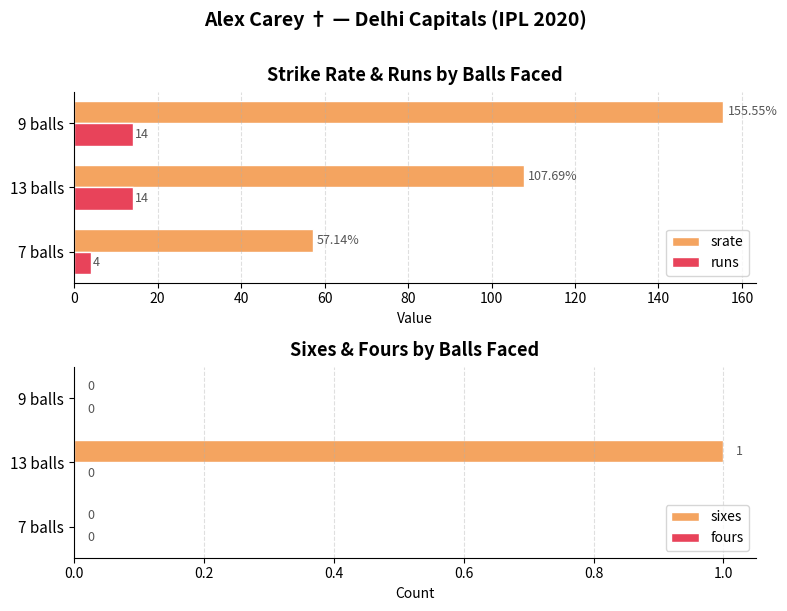

What is the difference between the maximum and minimum values in the runs series?

10.0